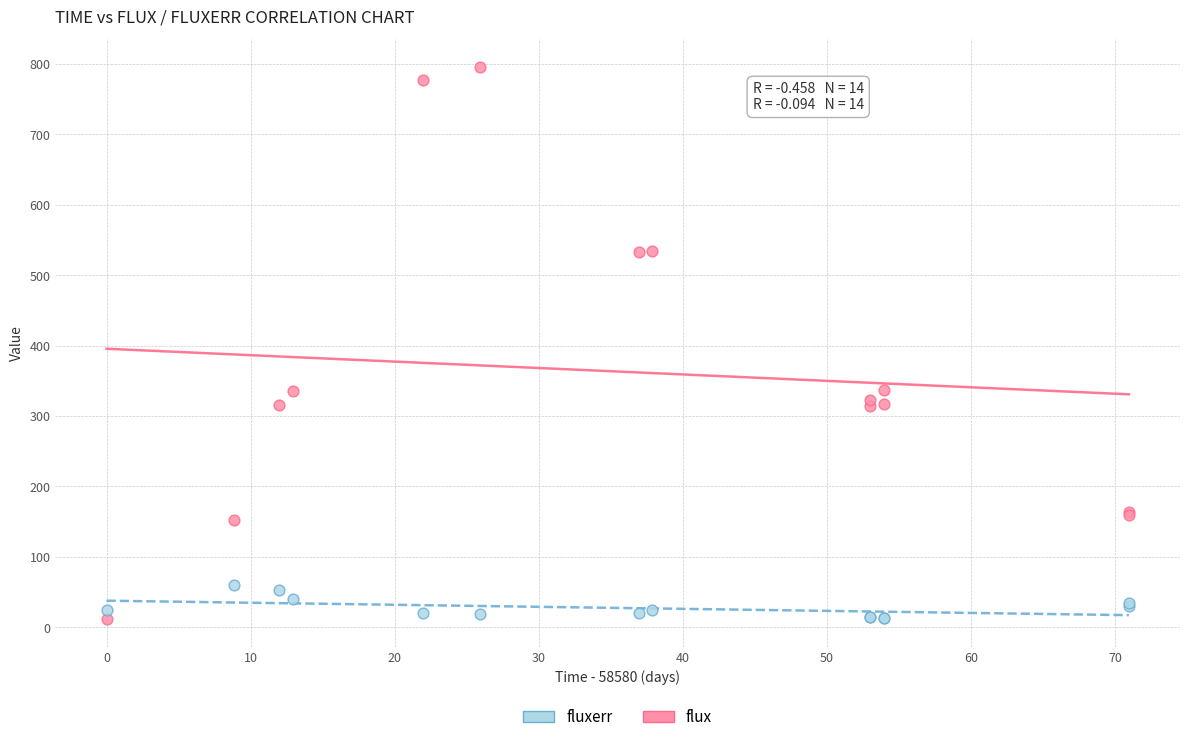

Which series reaches the maximum Y coordinate?

flux